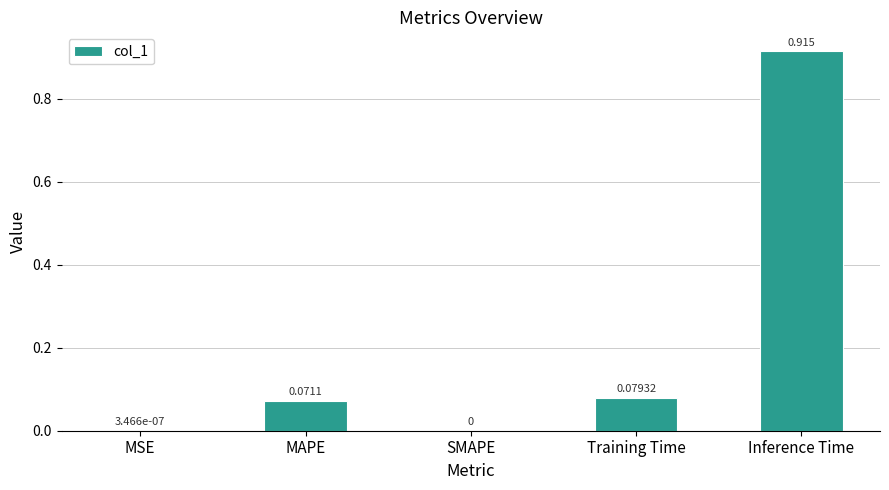

Which category has the highest value across all series?

Inference Time